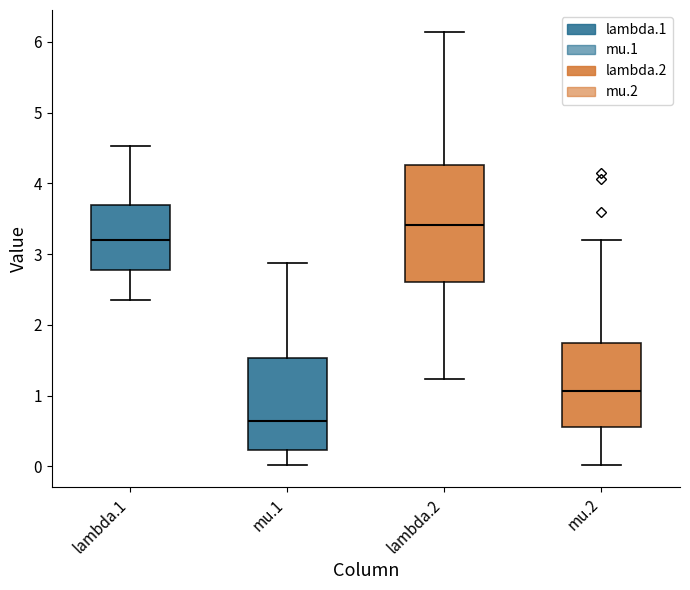

Where does the upper whisker of the box for lambda.2 end on the y-axis? The values are not printed on the chart, so give them approximately, as read against the axis.

6.1